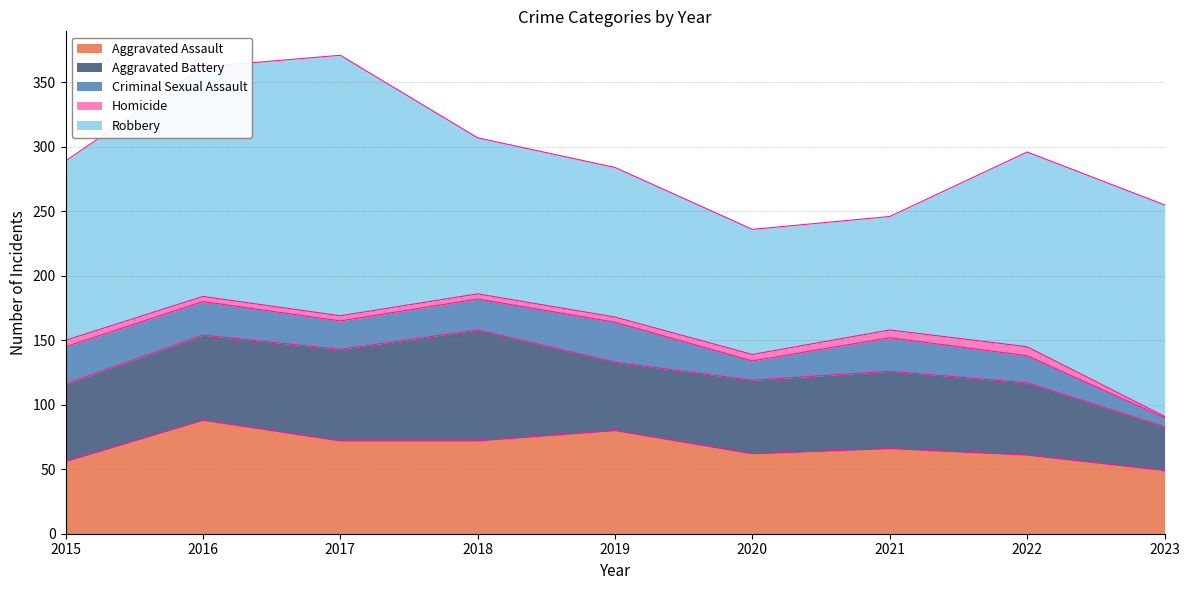

What is the value of the Robbery point at the 1st from the left?

139